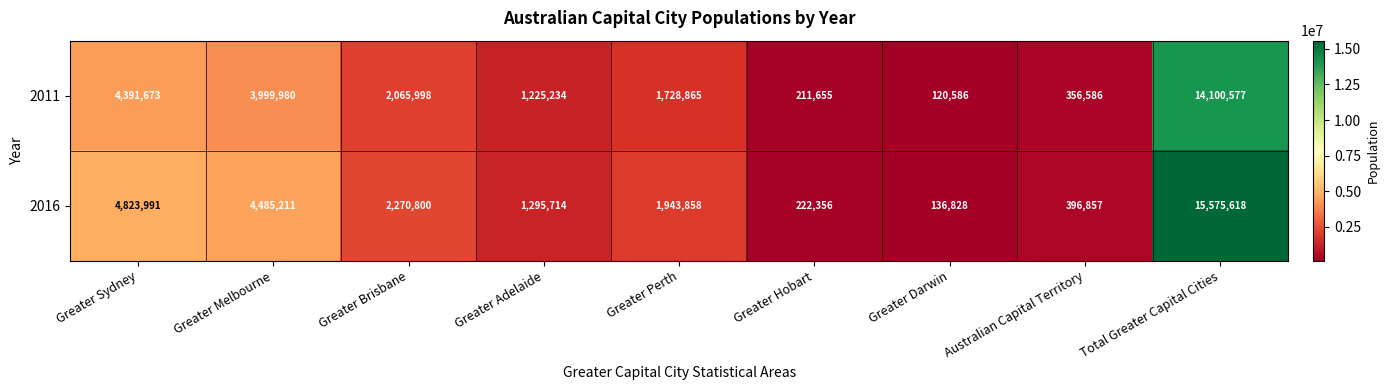

How many data points in 2016 are less than 1943858?

4